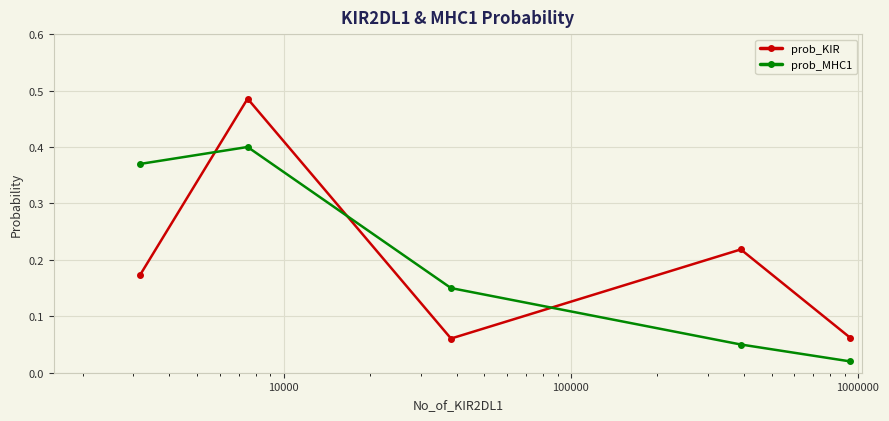

What are all the series names shown in the legend?

prob_KIR, prob_MHC1